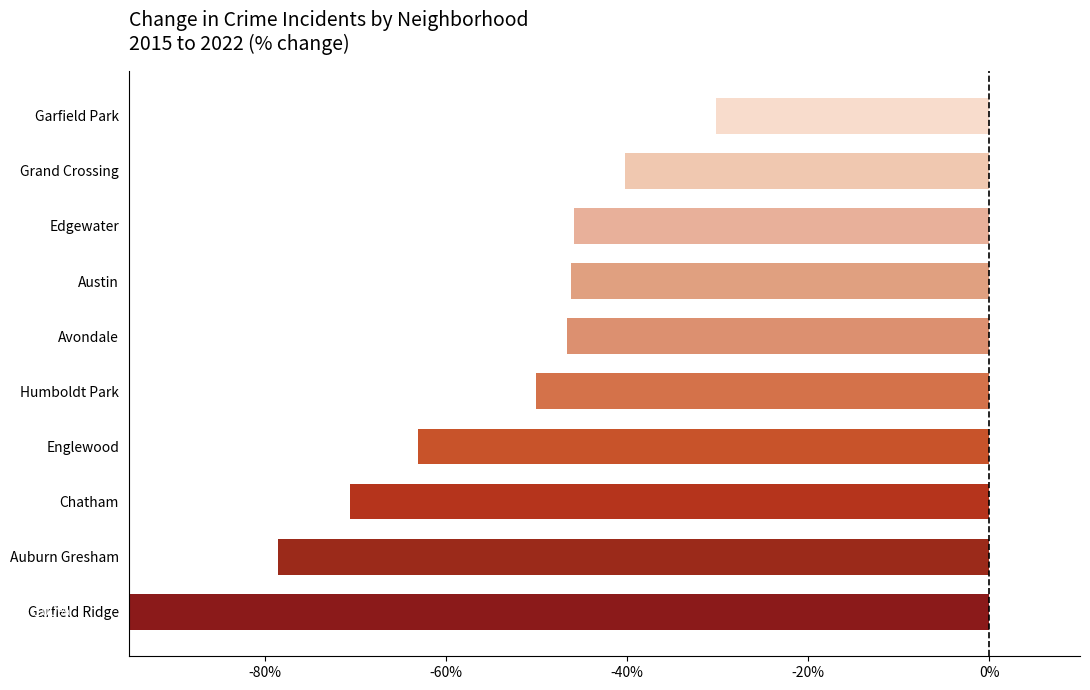

Where does the data first go above -46?

Edgewater